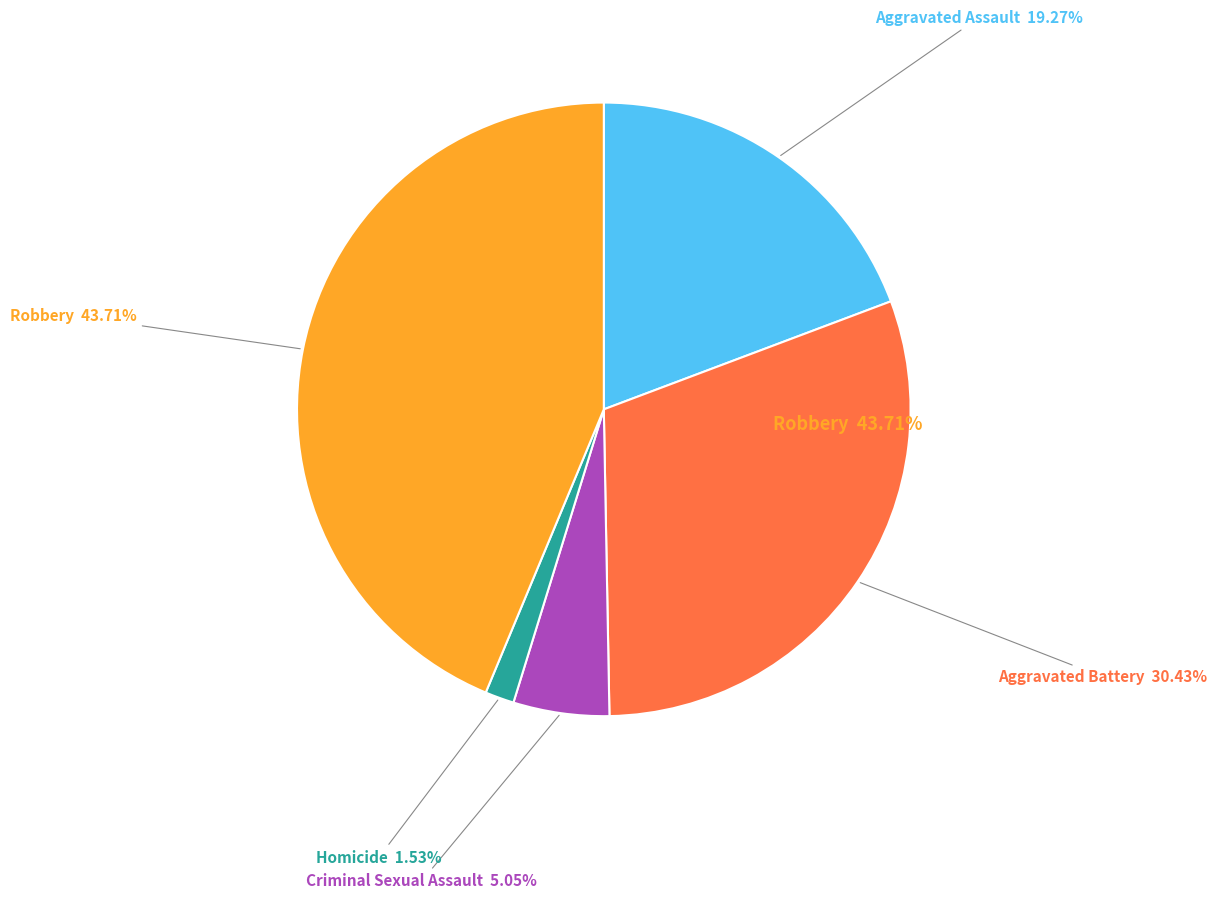

Does Homicide represent more than half of the total?

No